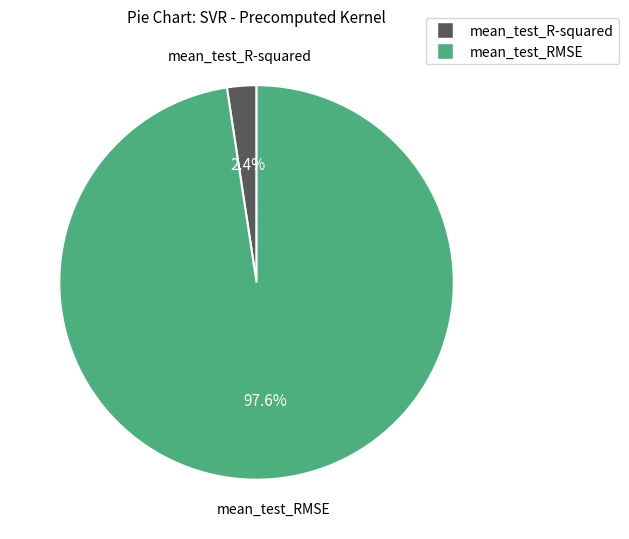

To the nearest percent, what is the difference between the largest and smallest slice percentages?

95%